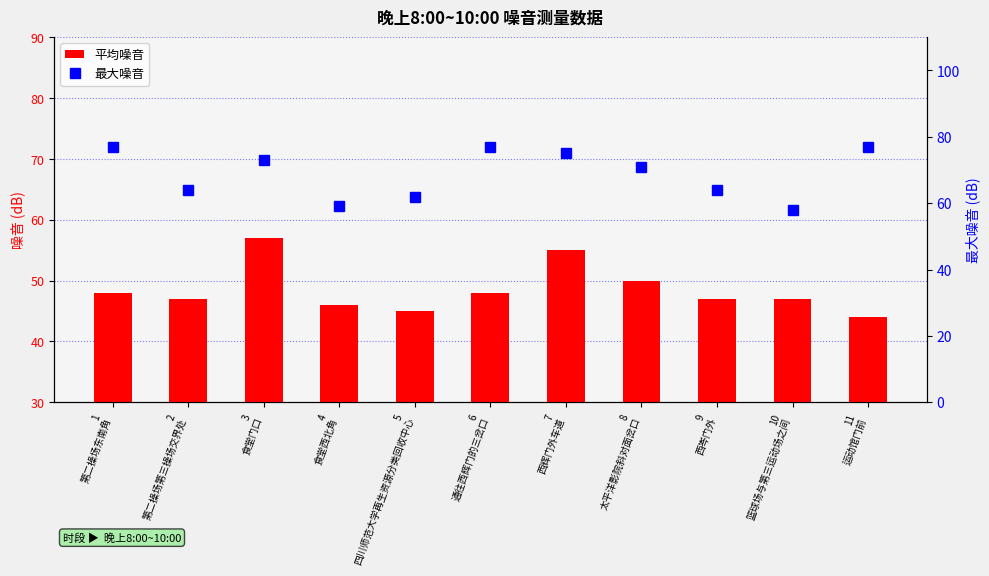

How many data points in 最大噪音 are less than 71?

5